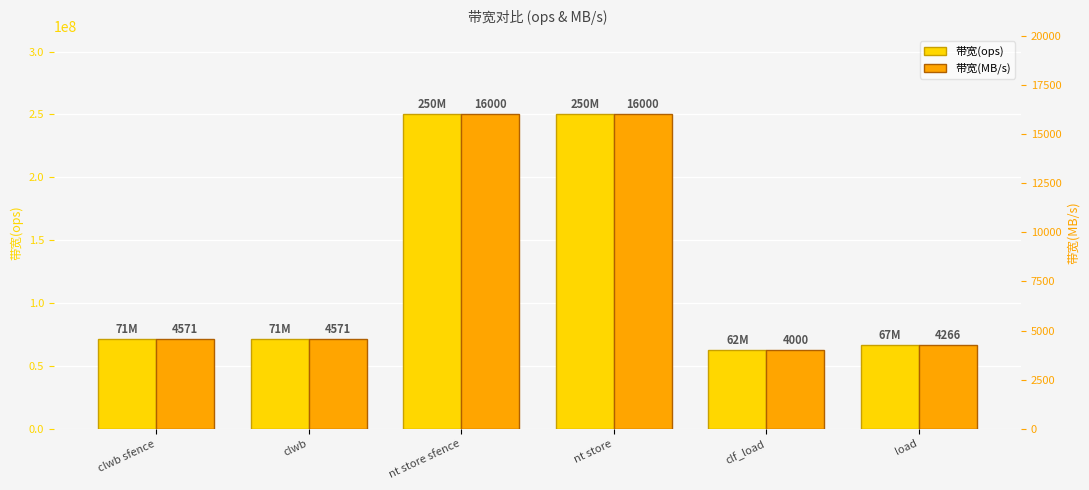

How many data points in 带宽(MB/s) are above 4571?

2